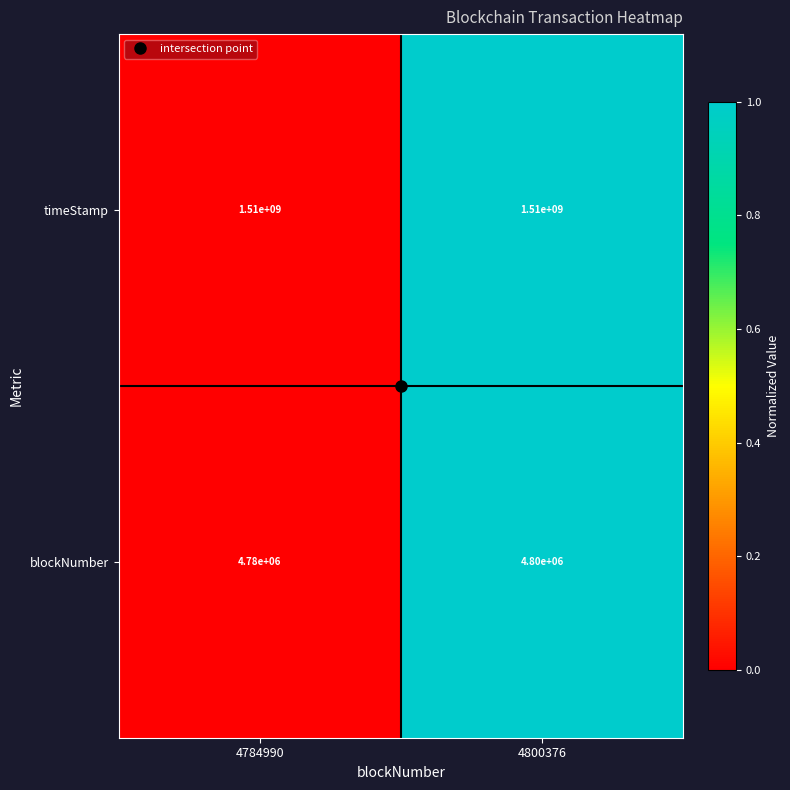

True or false: blockNumber has a value of 6648657 at 4784990.

False